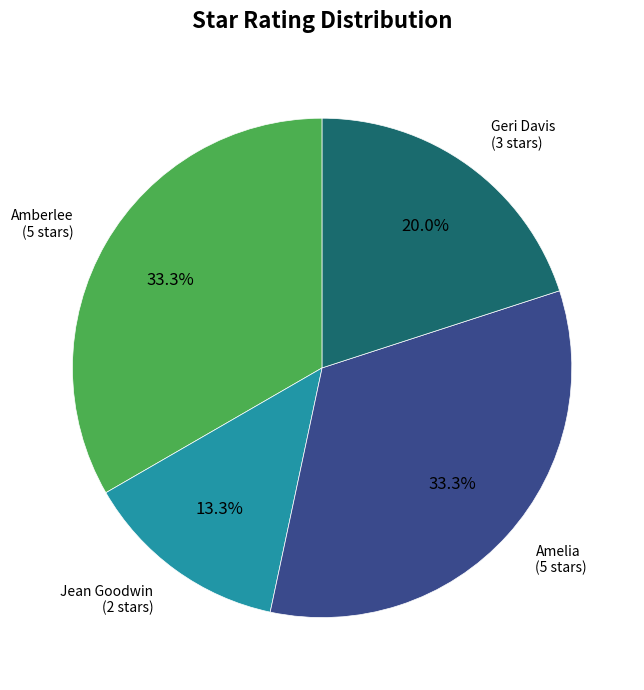

Does any single category account for the majority?

No